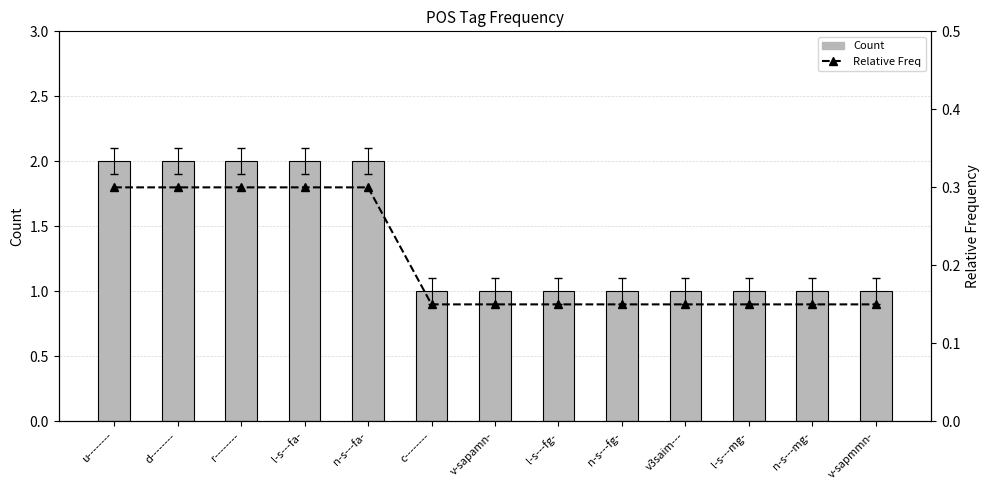

Between v3saim--- and u--------, which is larger?

u--------